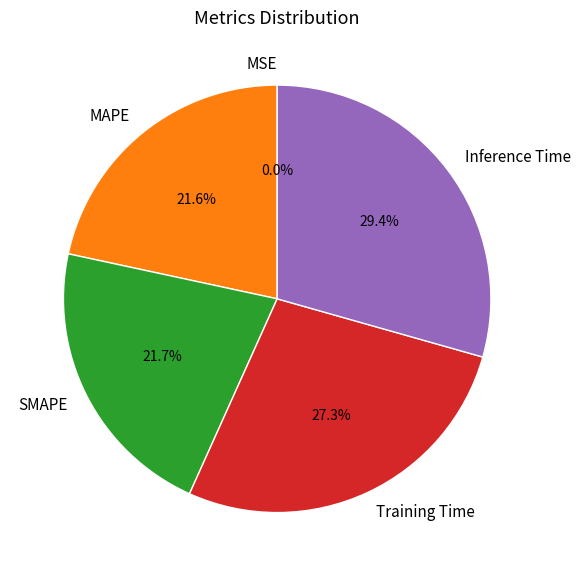

To the nearest percent, what is the difference between the Training Time and MAPE slice percentages?

6%